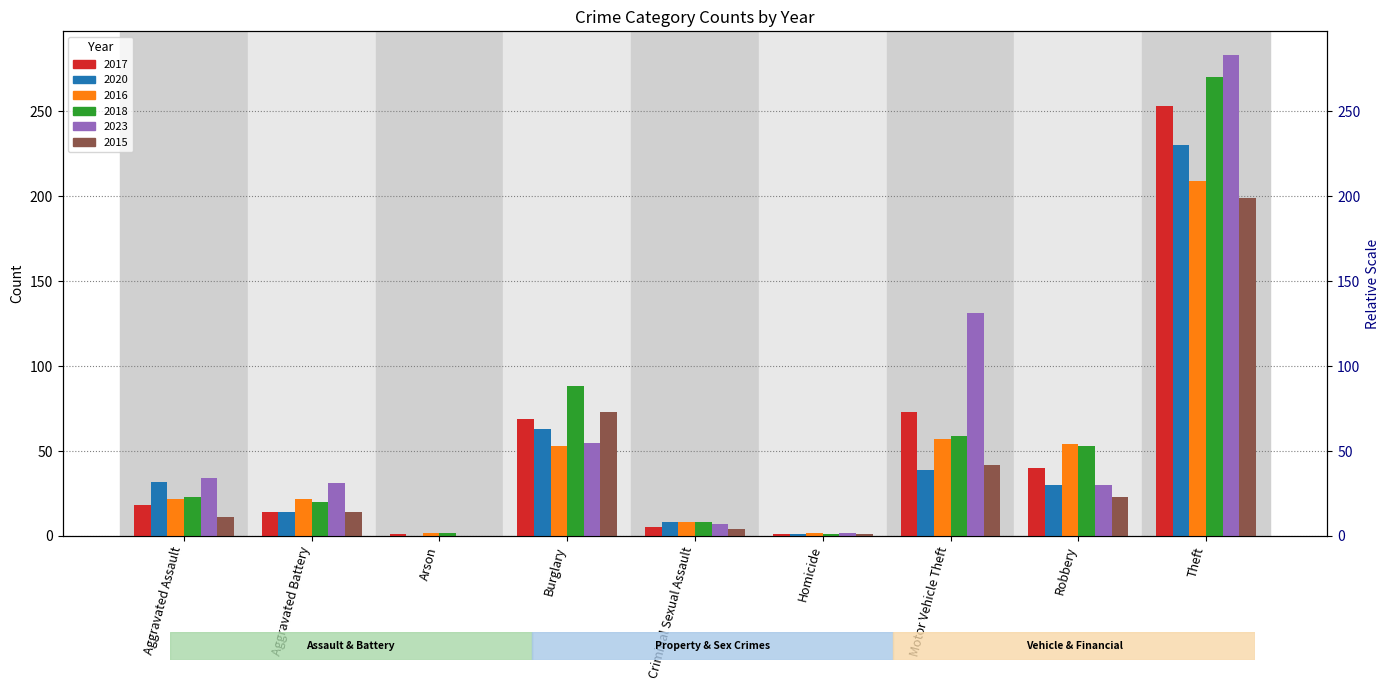

The value of 2017 at Criminal Sexual Assault is 5. True or false?

True